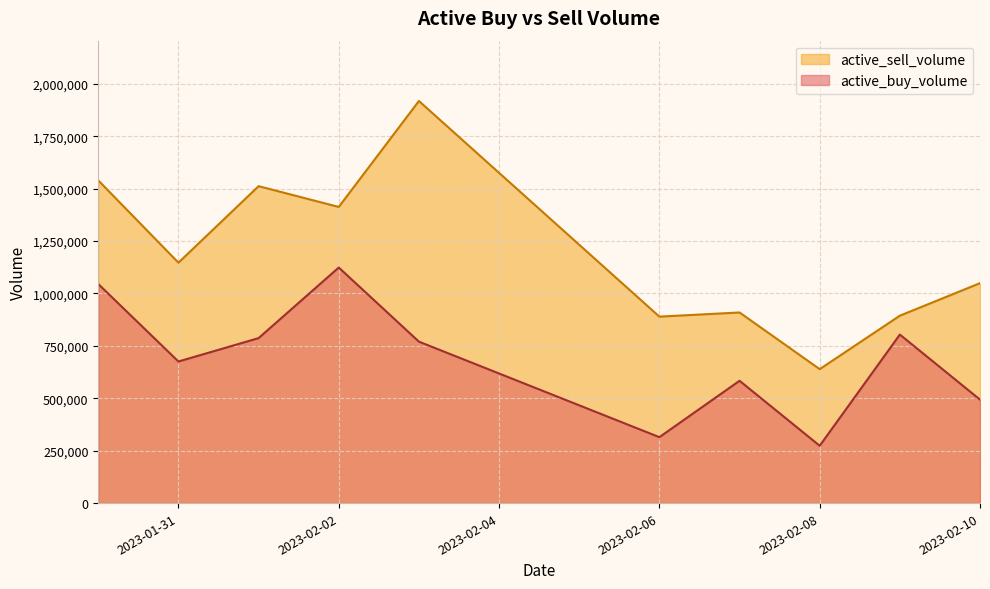

Which has a higher value, 2023-02-08 or 2023-02-03?

2023-02-03